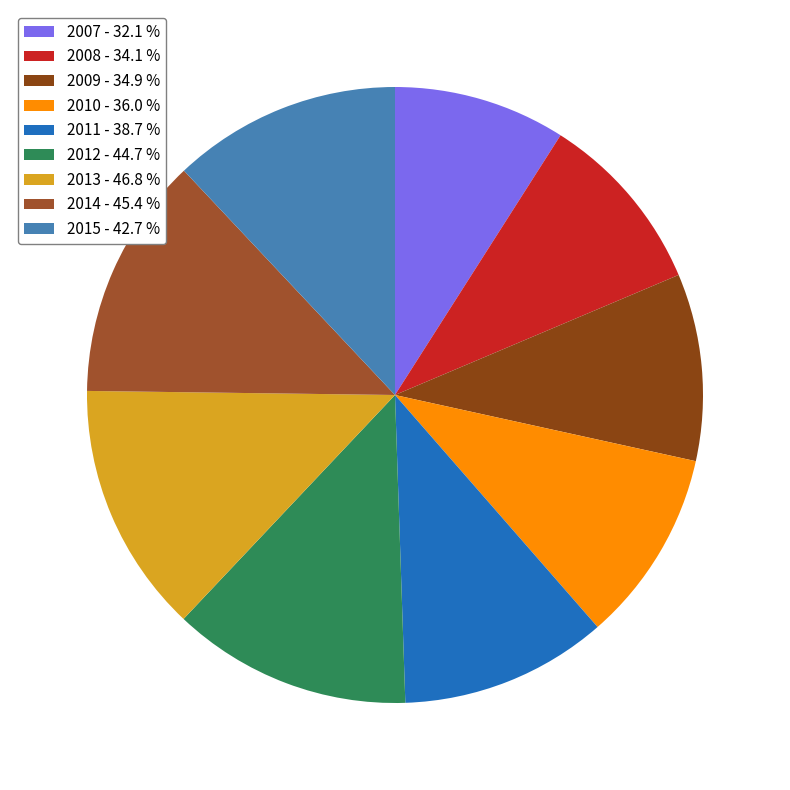

Which category has the biggest portion of the pie?

2013